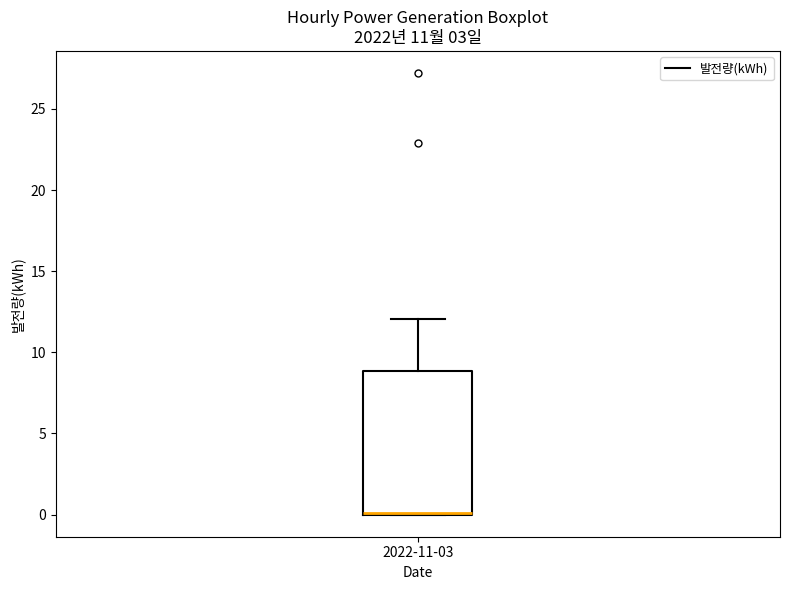

Where does the upper whisker of the box for 2022-11-03 end on the y-axis? The values are not printed on the chart, so give them approximately, as read against the axis.

12